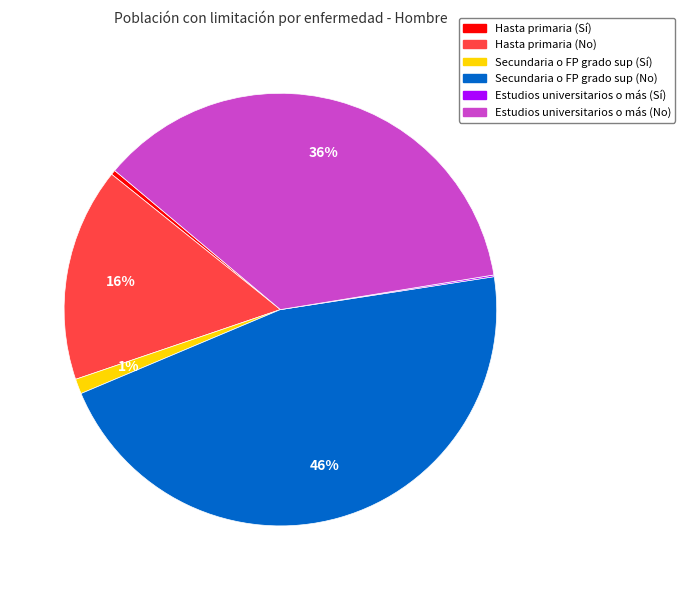

What is the largest slice in the pie chart?

Secundaria o FP grado sup (No)